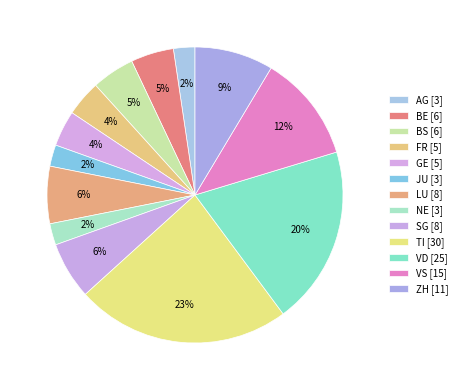

Count the number of slices in the pie.

13